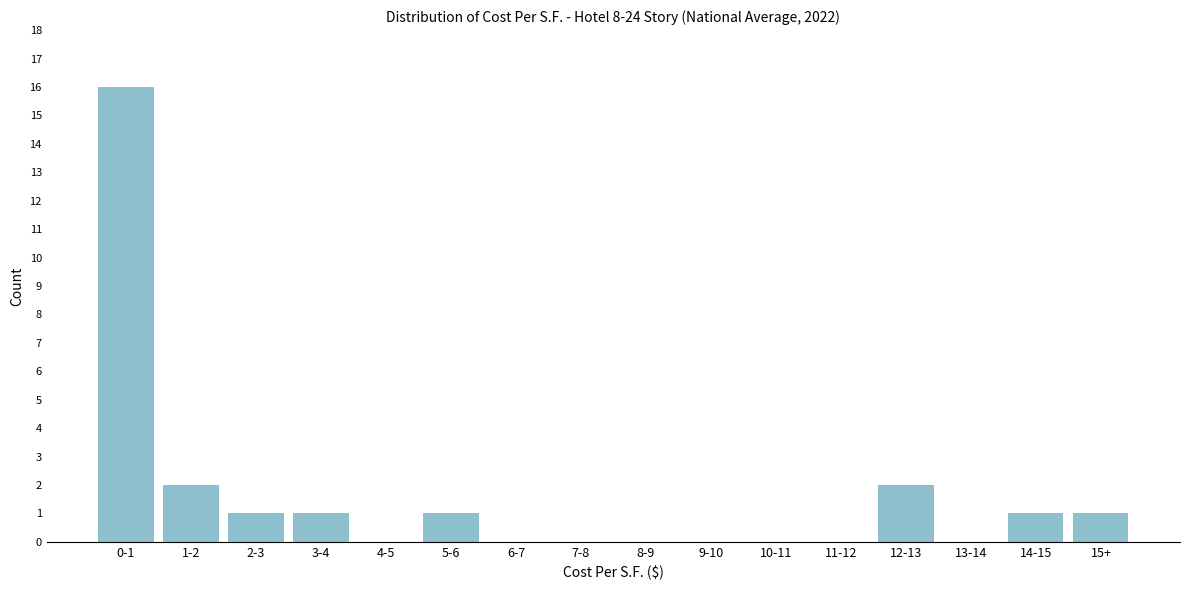

Reading left to right, list all the values displayed in this chart.

0-1=16	1-2=2	2-3=1	3-4=1	4-5=0	5-6=1	6-7=0	7-8=0	8-9=0	9-10=0	10-11=0	11-12=0	12-13=2	13-14=0	14-15=1	15+=1